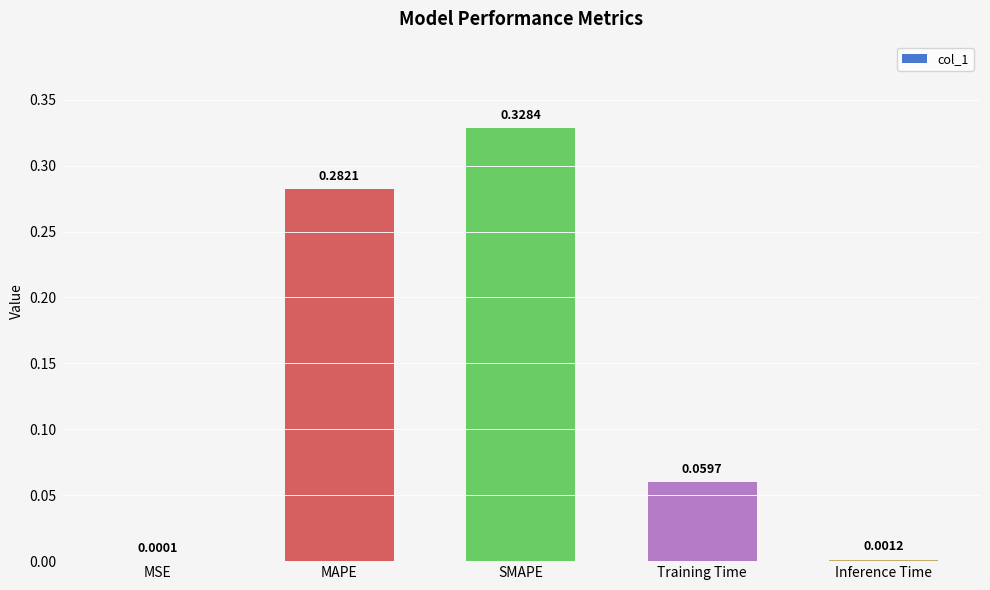

What is the sum of all values?

0.7